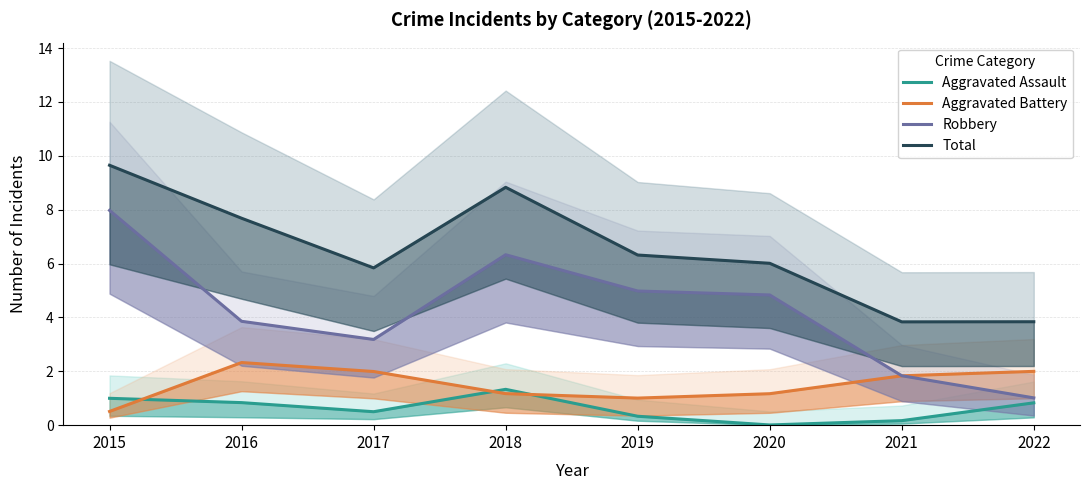

What is the difference between the Robbery values at 2017 and 2019?

1.8